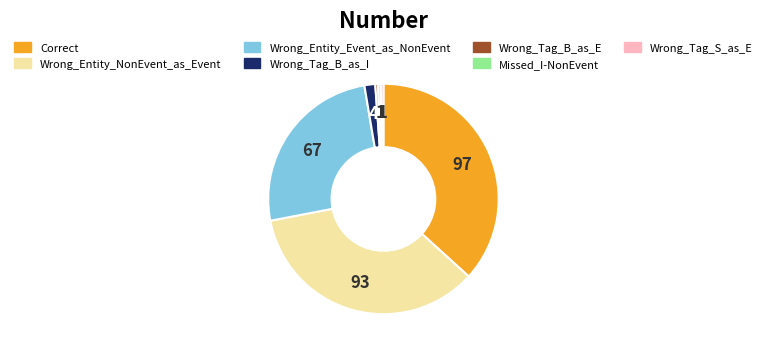

Which slice is the largest?

Correct